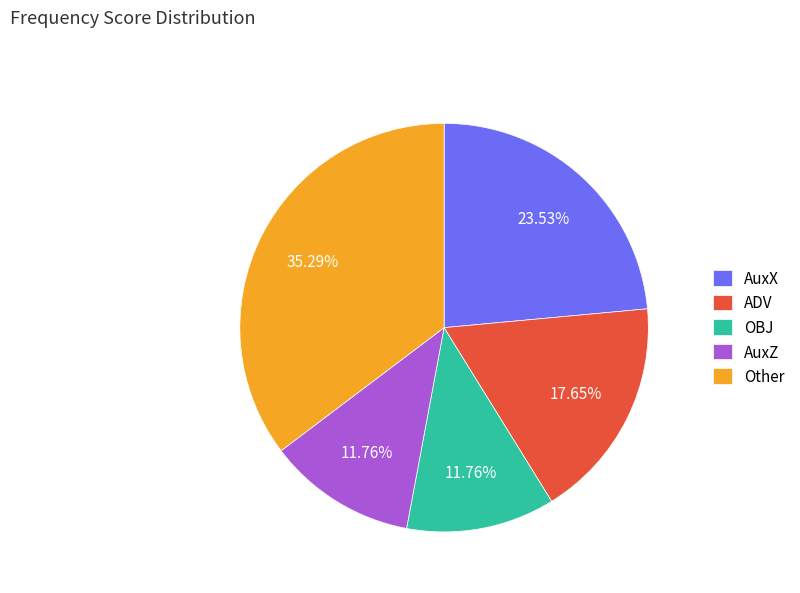

Is there a majority slice in this chart?

No